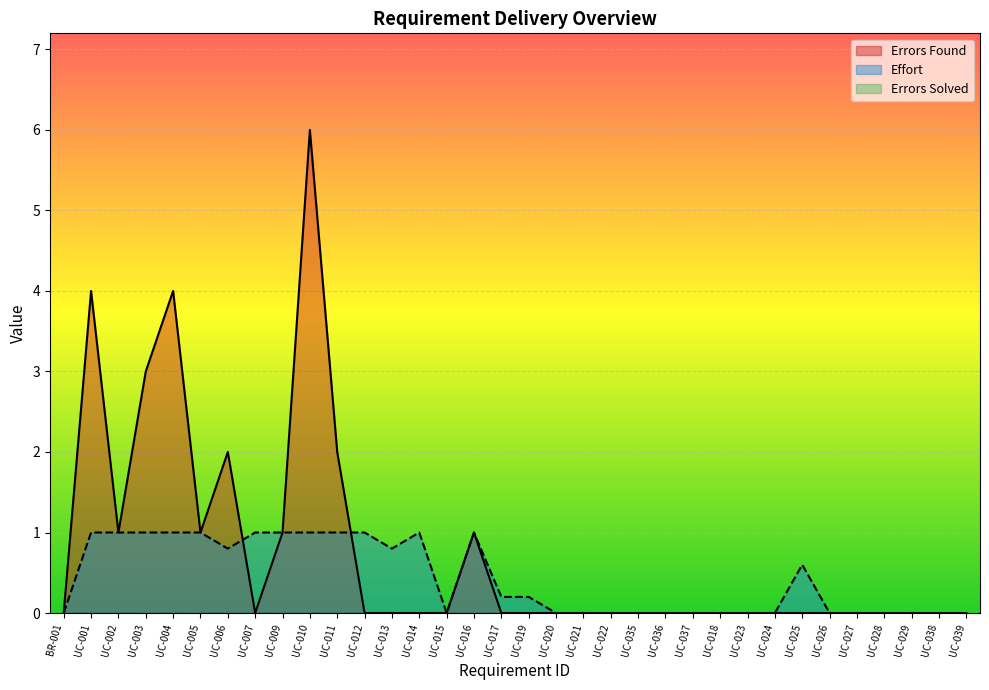

Reading left to right, extract all data points from this chart.

Effort: BR-001=0.0	UC-001=1.0	UC-002=1.0	UC-003=1.0	UC-004=1.0	UC-005=1.0	UC-006=0.8	UC-007=1.0	UC-009=1.0	UC-010=1.0	UC-011=1.0	UC-012=1.0	UC-013=0.8	UC-014=1.0	UC-015=0.0	UC-016=1.0	UC-017=0.2	UC-019=0.2	UC-020=0.0	UC-021=0.0	UC-022=0.0	UC-035=0.0	UC-036=0.0	UC-037=0.0	UC-018=0.0	UC-023=0.0	UC-024=0.0	UC-025=0.6	UC-026=0.0	UC-027=0.0	UC-028=0.0	UC-029=0.0	UC-038=0.0	UC-039=0.0
Errors Found: BR-001=0.0	UC-001=4.0	UC-002=1.0	UC-003=3.0	UC-004=4.0	UC-005=1.0	UC-006=2.0	UC-007=0.0	UC-009=1.0	UC-010=6.0	UC-011=2.0	UC-012=0.0	UC-013=0.0	UC-014=0.0	UC-015=0.0	UC-016=1.0	UC-017=0.0	UC-019=0.0	UC-020=0.0	UC-021=0.0	UC-022=0.0	UC-035=0.0	UC-036=0.0	UC-037=0.0	UC-018=0.0	UC-023=0.0	UC-024=0.0	UC-025=0.0	UC-026=0.0	UC-027=0.0	UC-028=0.0	UC-029=0.0	UC-038=0.0	UC-039=0.0